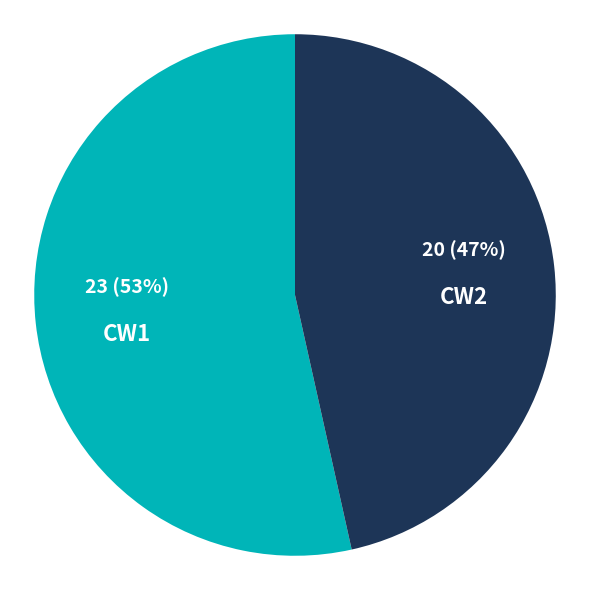

Which has a higher value, CW1 or CW2?

CW1